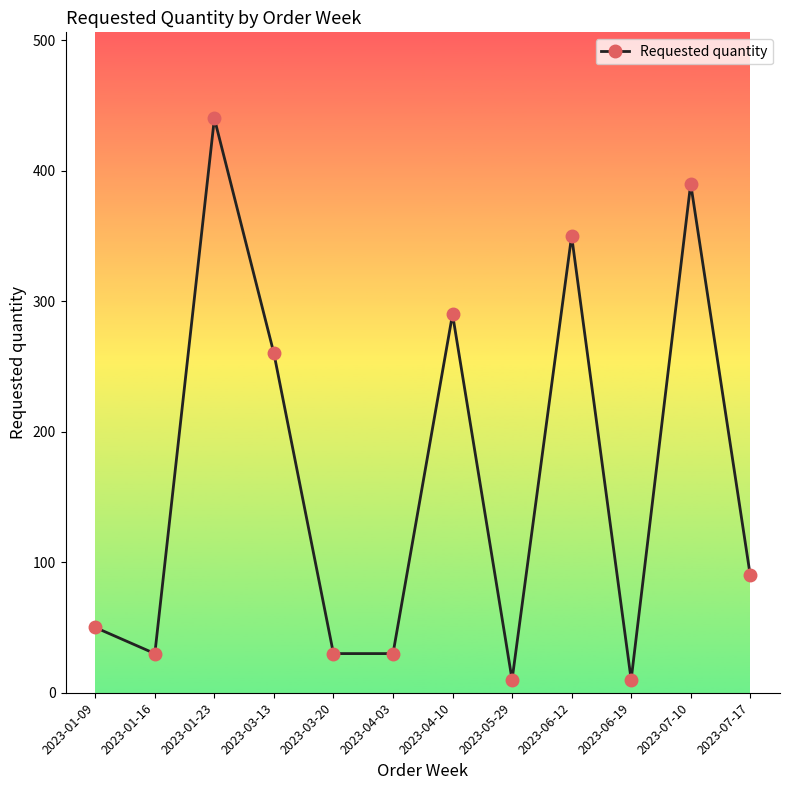

Which category has the highest value across all series?

2023-01-23